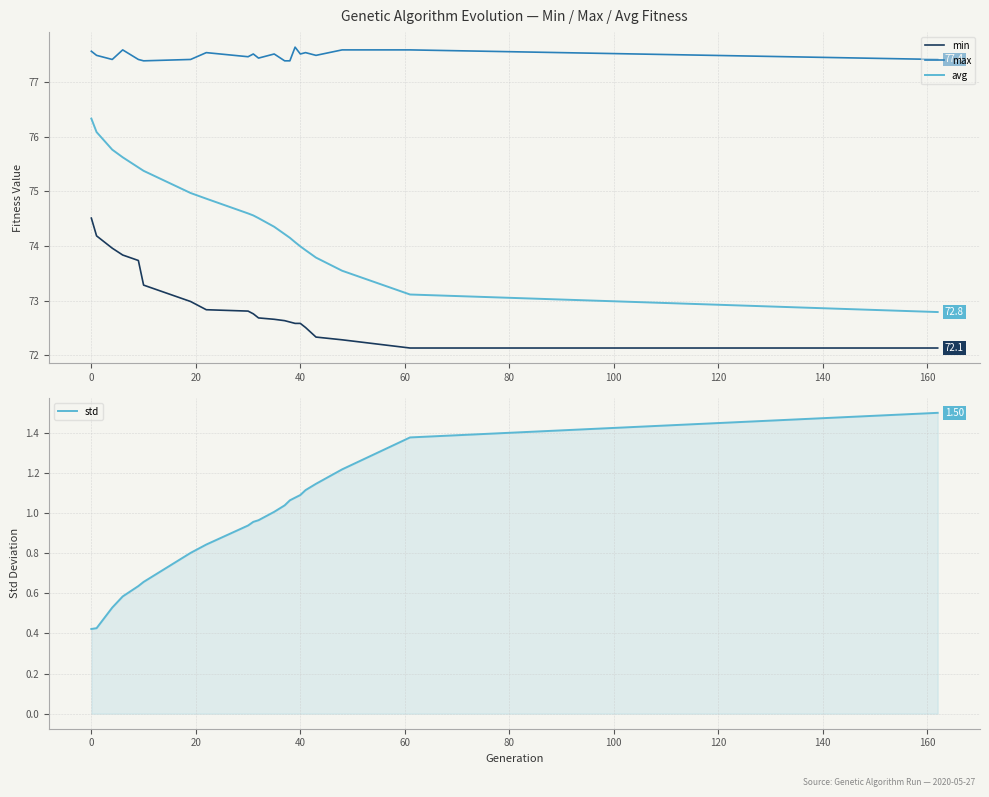

Count the number of data series in this chart.

4